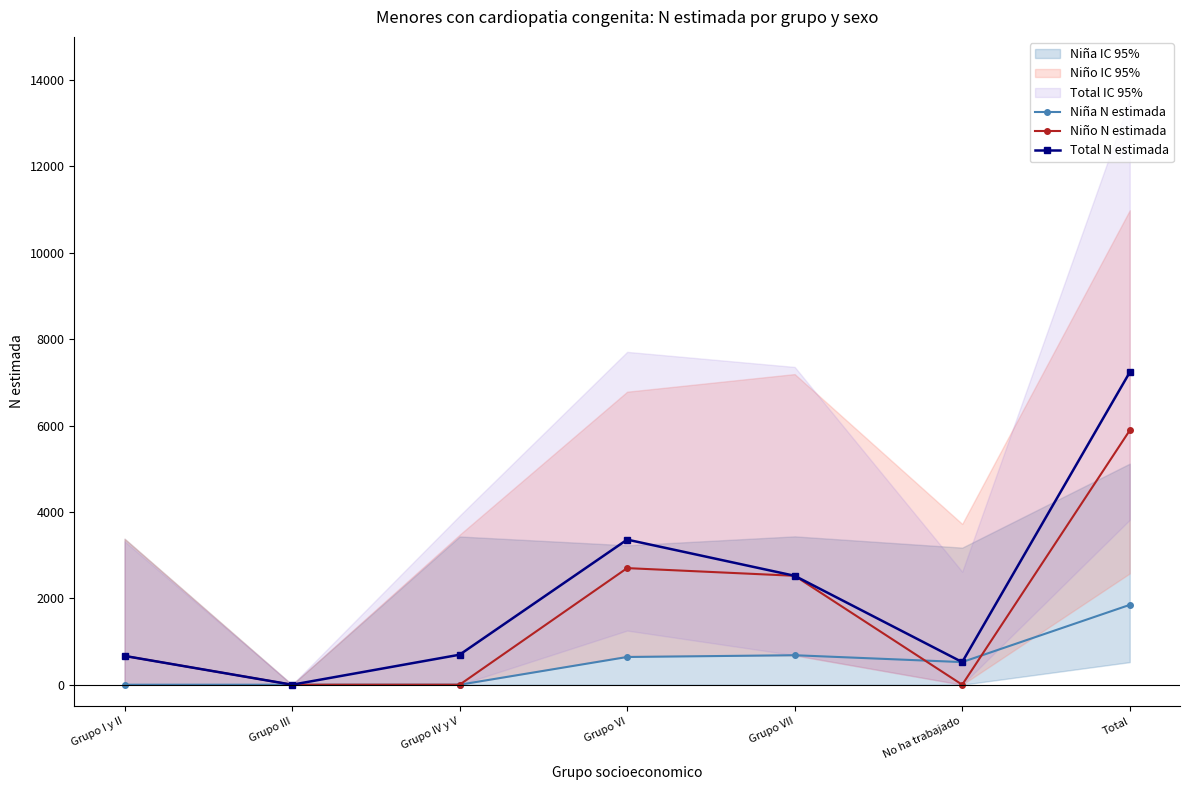

How many lines are shown in the chart?

3